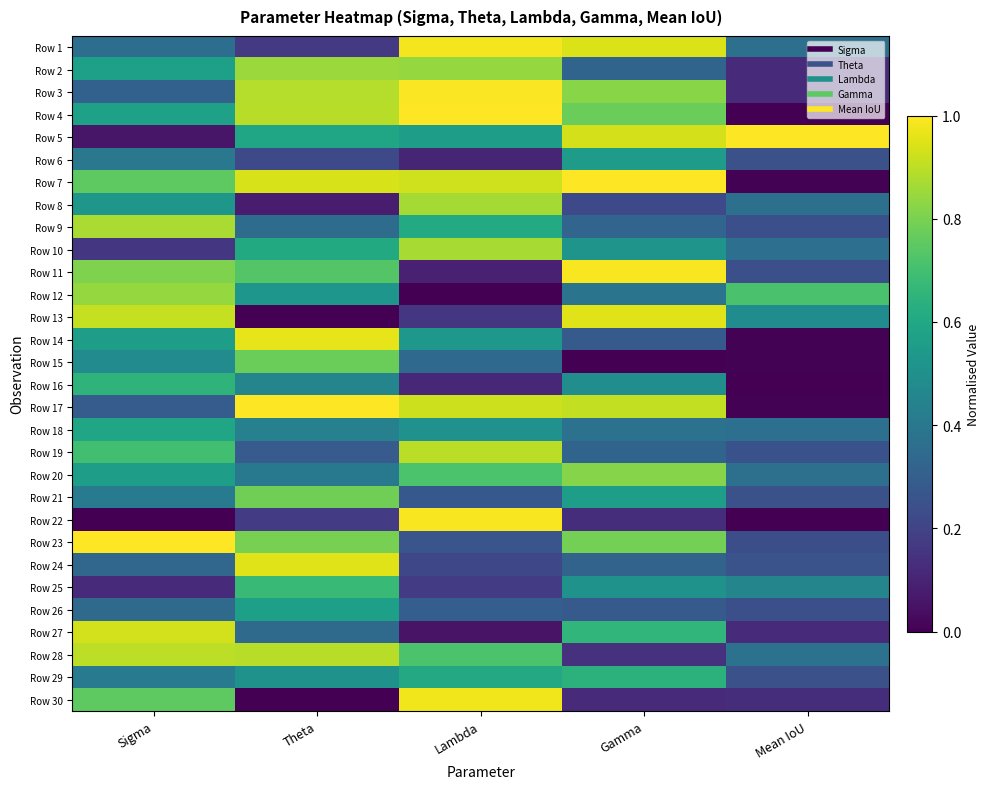

What is the difference between the highest and lowest values at Mean IoU?

1.0